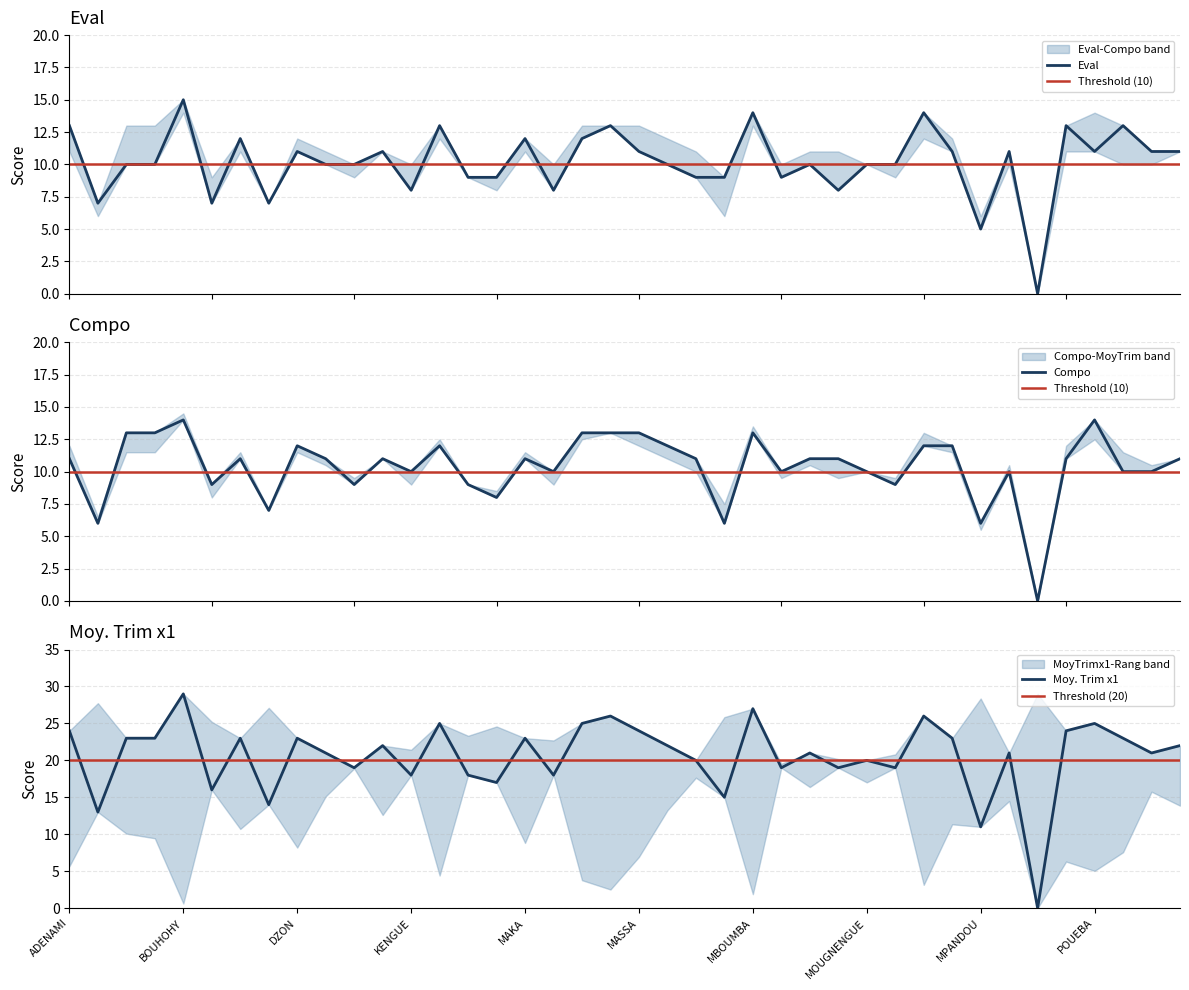

Which series has the largest total across all categories?

Moy. Trim